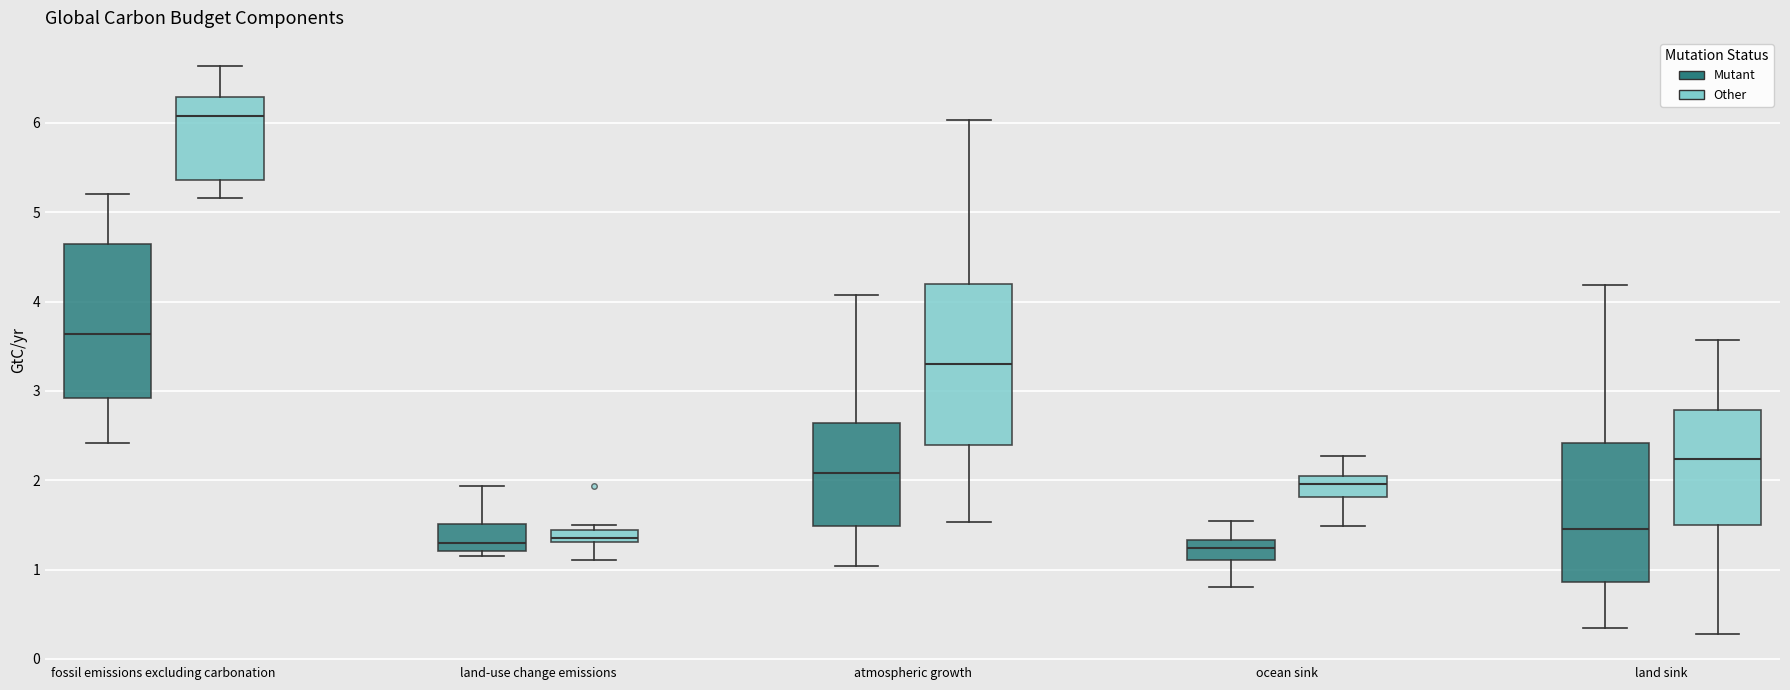

Which box's median line is the highest?

fossil emissions excluding carbonation (Other)